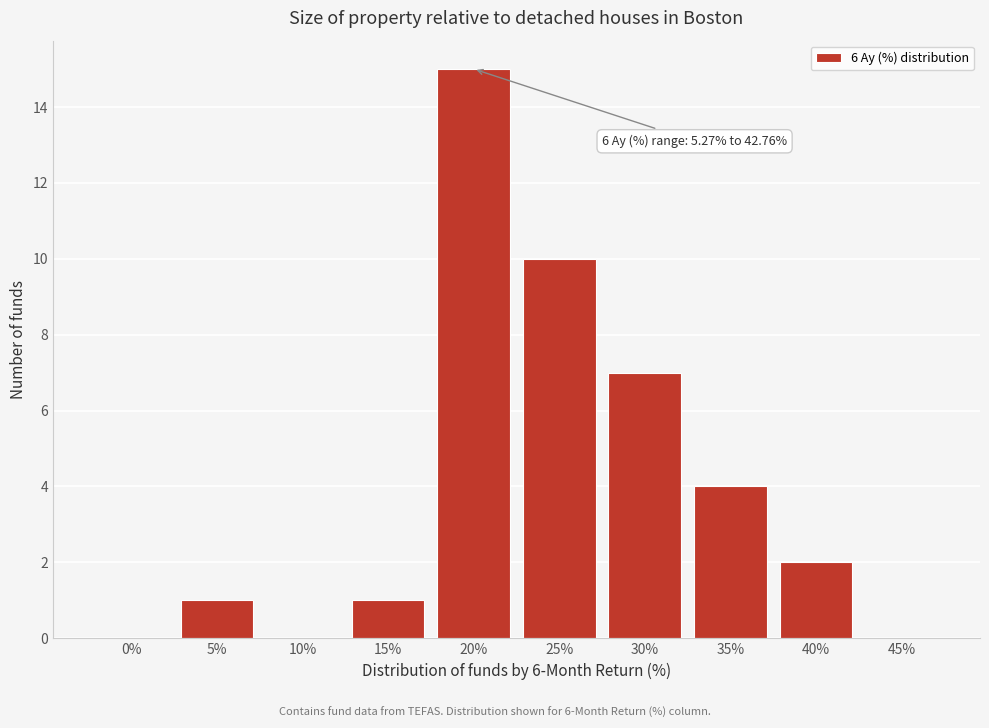

Reading left to right, extract all data points from this chart.

0%=0	5%=1	10%=0	15%=1	20%=15	25%=10	30%=7	35%=4	40%=2	45%=0